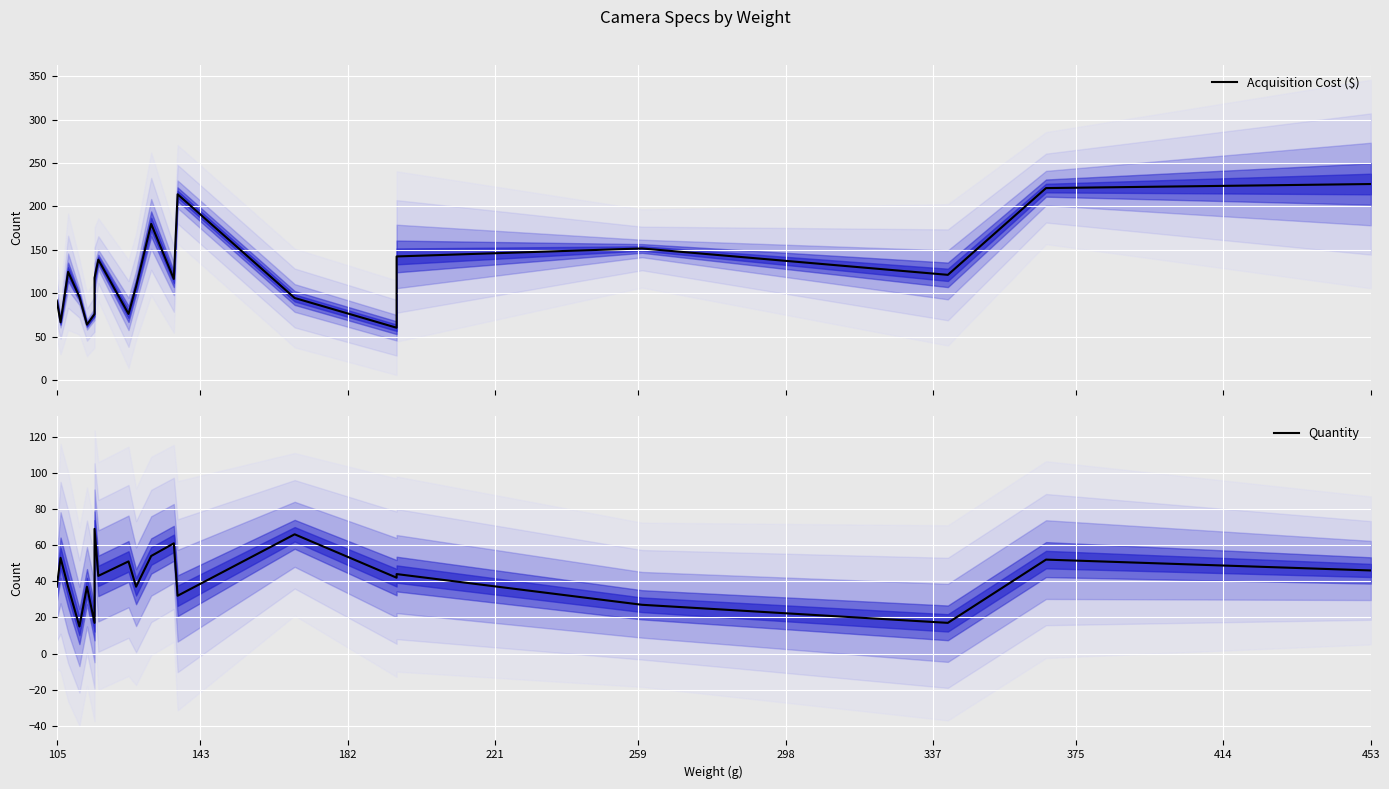

List the series in order of their overall mean, highest first.

Acquisition Cost ($), Quantity